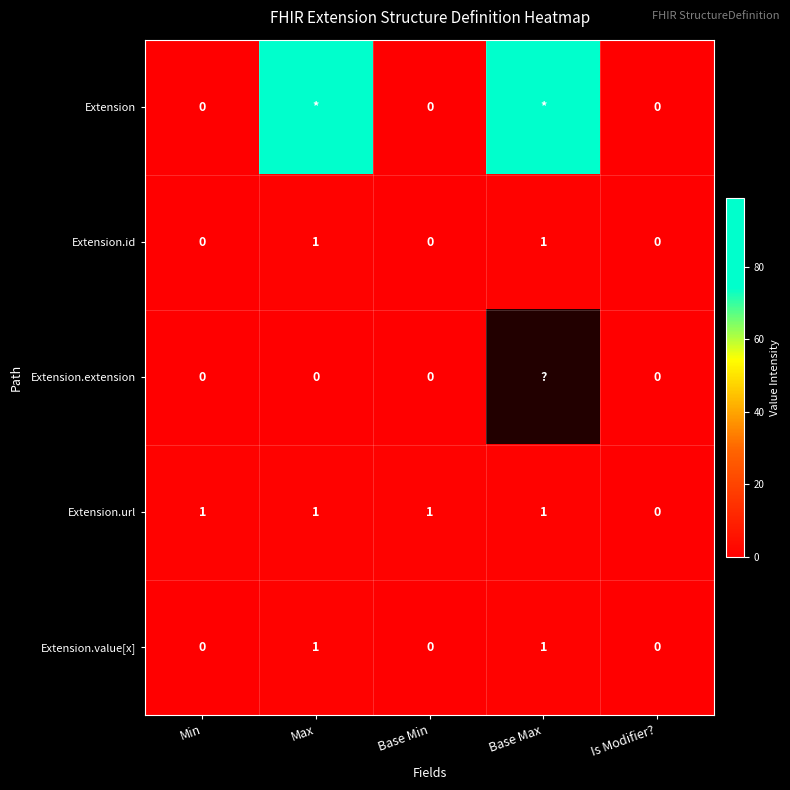

Is it true that Extension.id equals 0 at Is Modifier??

True